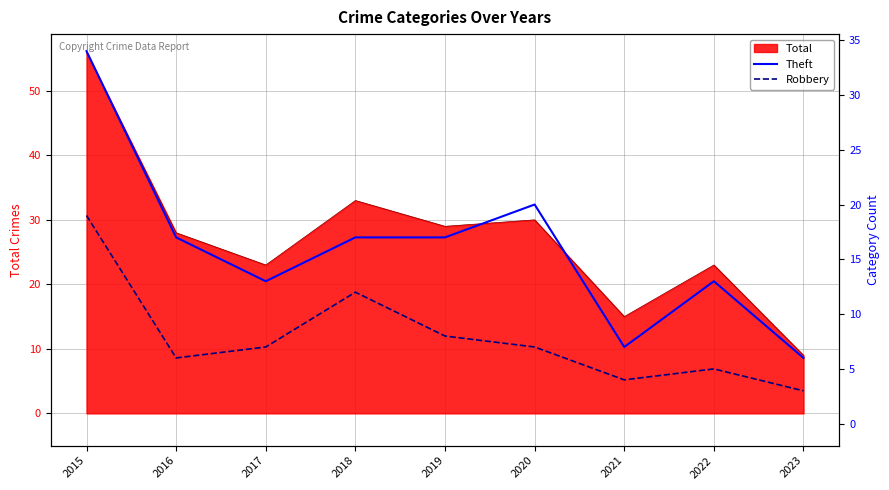

How many lines are shown in the chart?

2